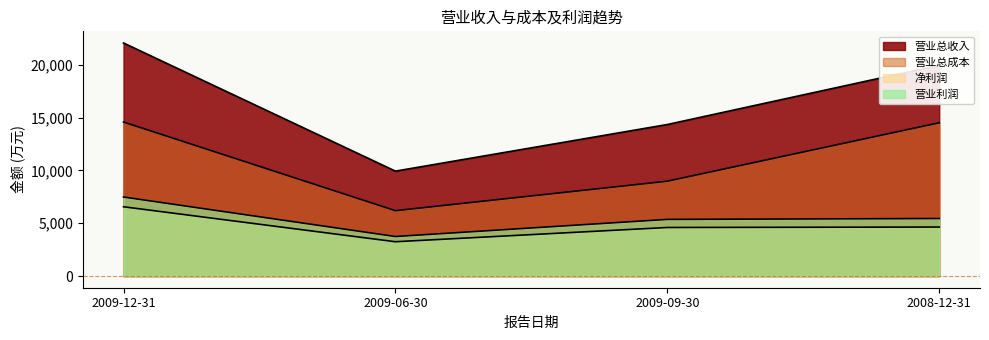

Which series has the largest total across all categories?

营业总收入